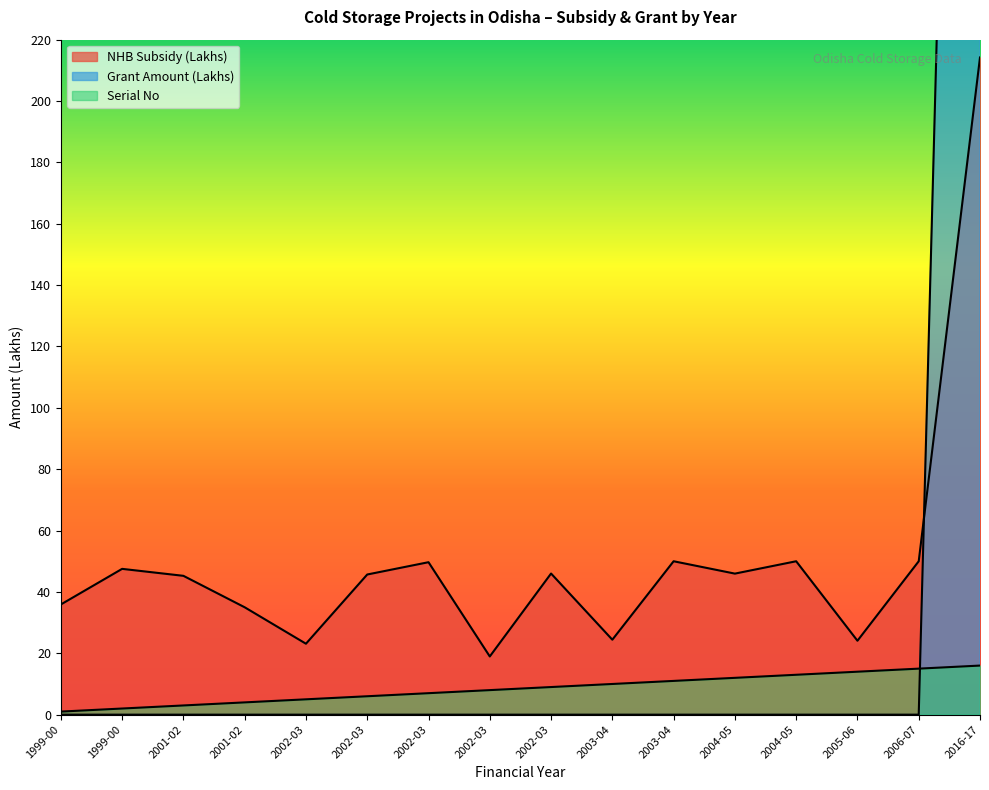

True or false: Grant Amount (col8) has more than 2 points higher than both neighbors.

False